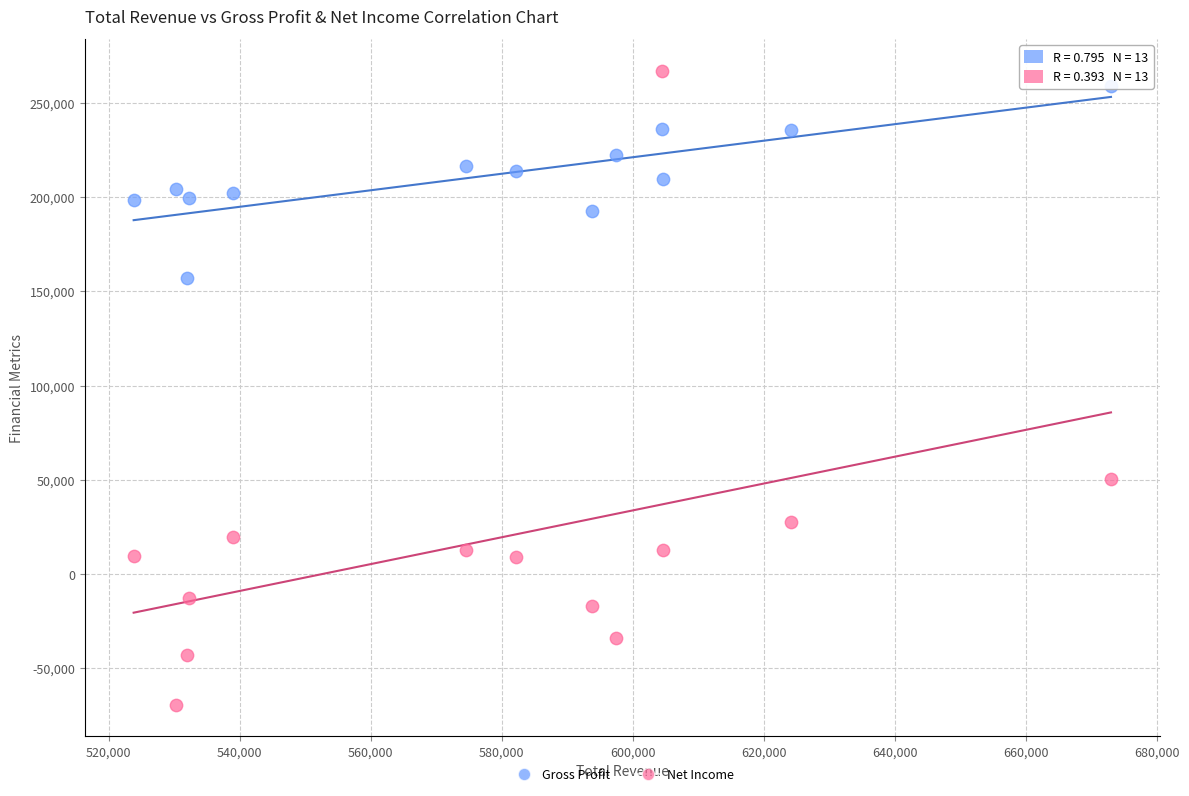

Which series contains the lowest Y value?

Net Income